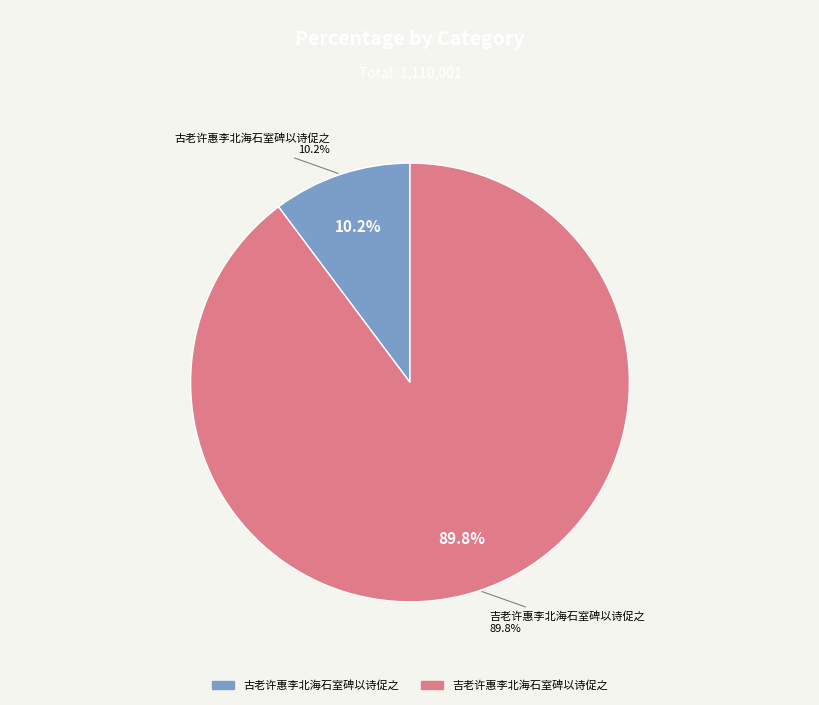

Which has a higher value, 吉老许惠李北海石室碑以诗促之 or 古老许惠李北海石室碑以诗促之?

吉老许惠李北海石室碑以诗促之